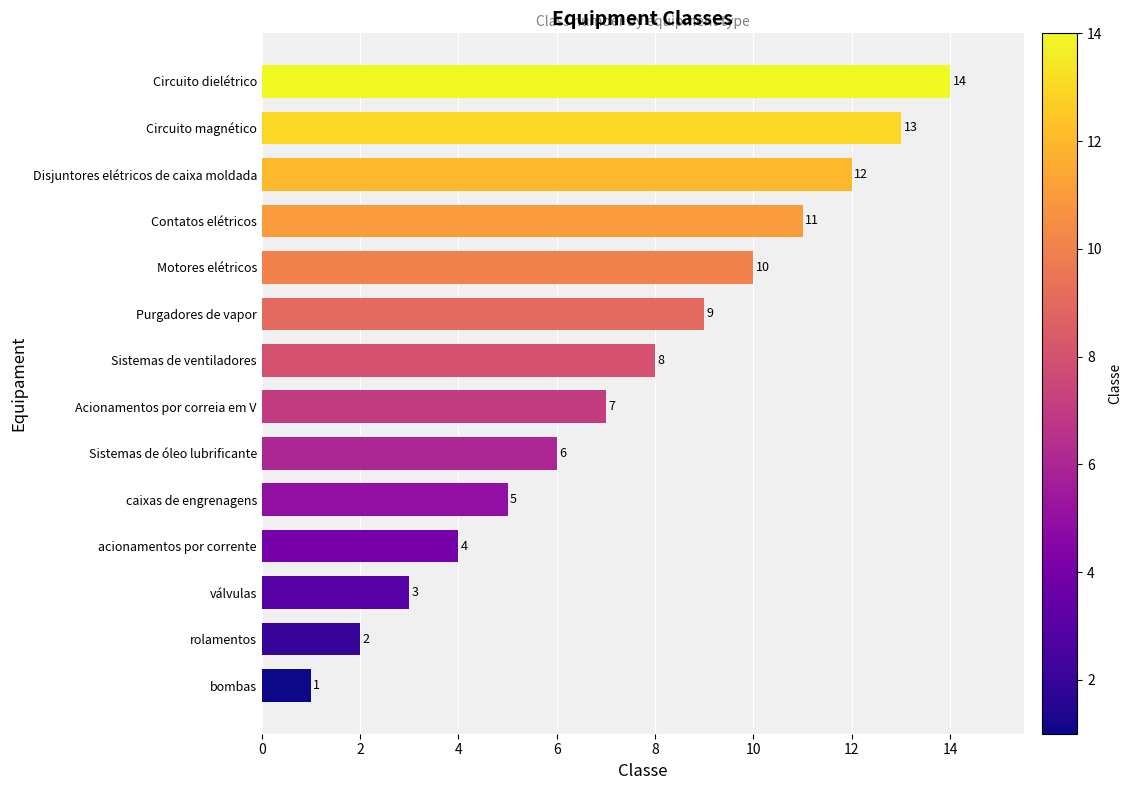

Reading top to bottom, what are all the values shown in this chart?

14	13	12	11	10	9	8	7	6	5	4	3	2	1